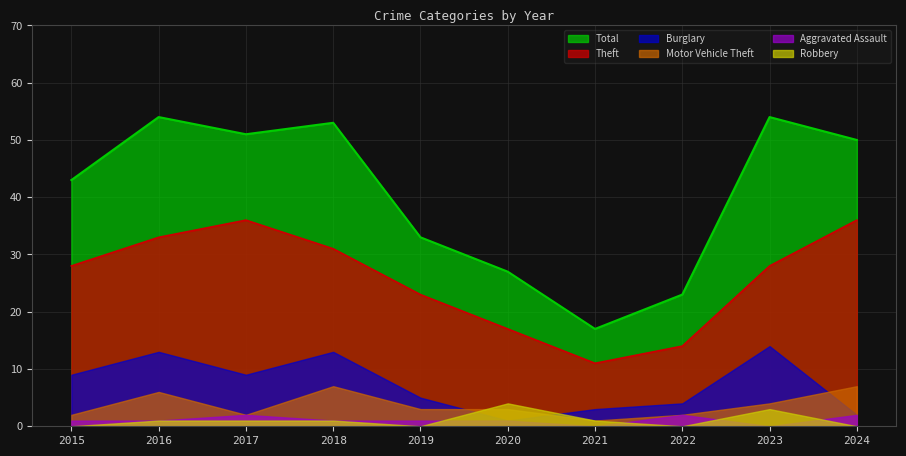

At which label is Burglary closest to 7?

2015